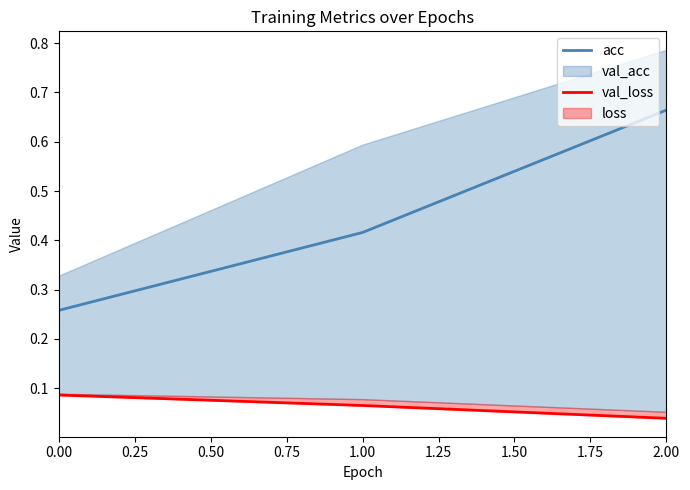

What is the value of the val_loss point at the 1st from the left?

0.1